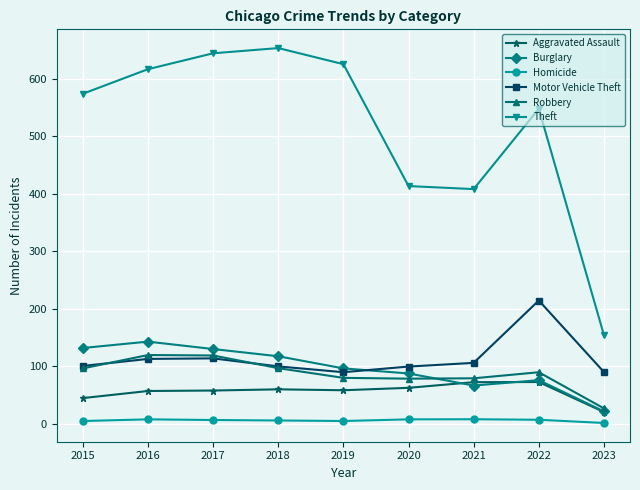

Is it true that Aggravated Assault equals 2077 at 2018?

False